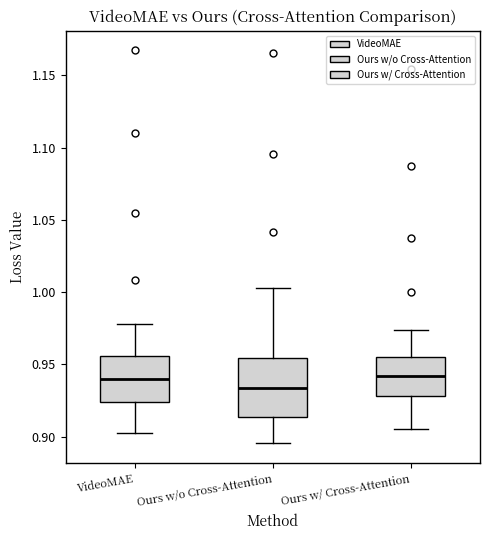

Reading left to right, transcribe this box plot: for each box, give where its median line is, the range the box spans, and where its two whiskers end, as read against the y-axis. The values are not printed on the chart, so give them approximately, as read against the axis.

VideoMAE: median 0.940, box 0.925 to 0.955, whiskers 0.900 to 0.980
Ours w/o Cross-Attention: median 0.935, box 0.915 to 0.955, whiskers 0.895 to 1.000
Ours w/ Cross-Attention: median 0.940, box 0.930 to 0.955, whiskers 0.905 to 0.975